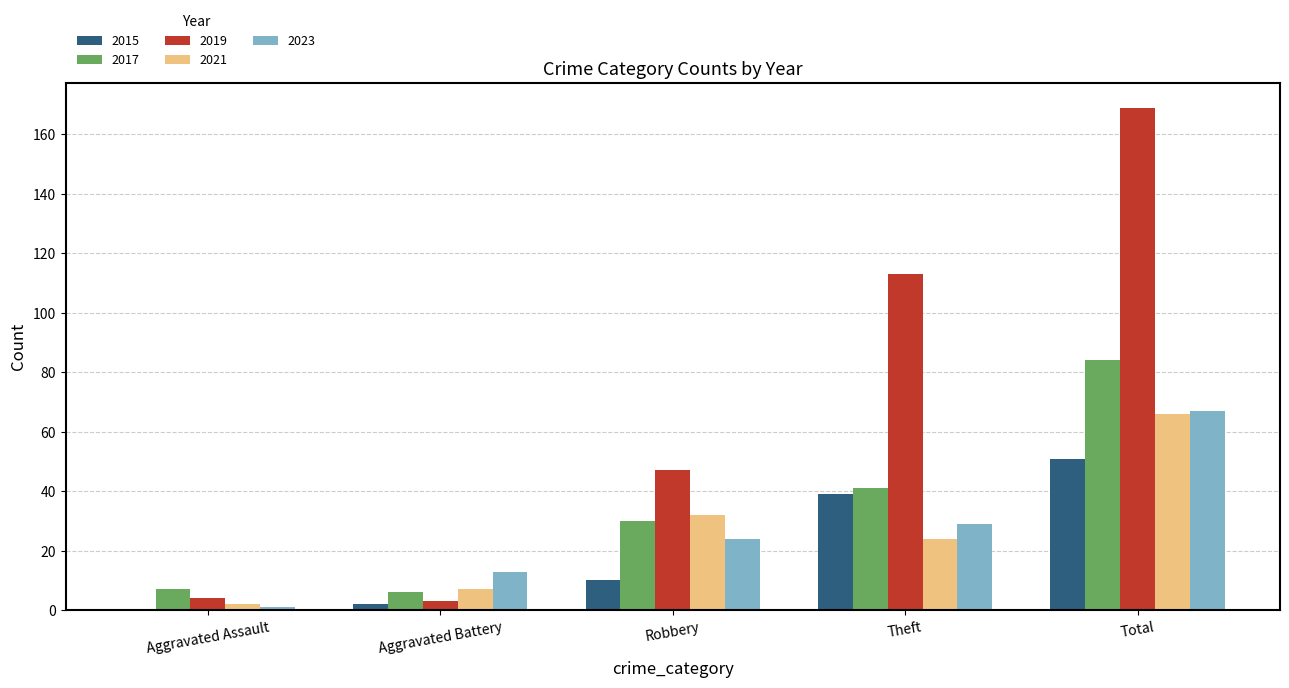

What is the greatest value displayed?

169